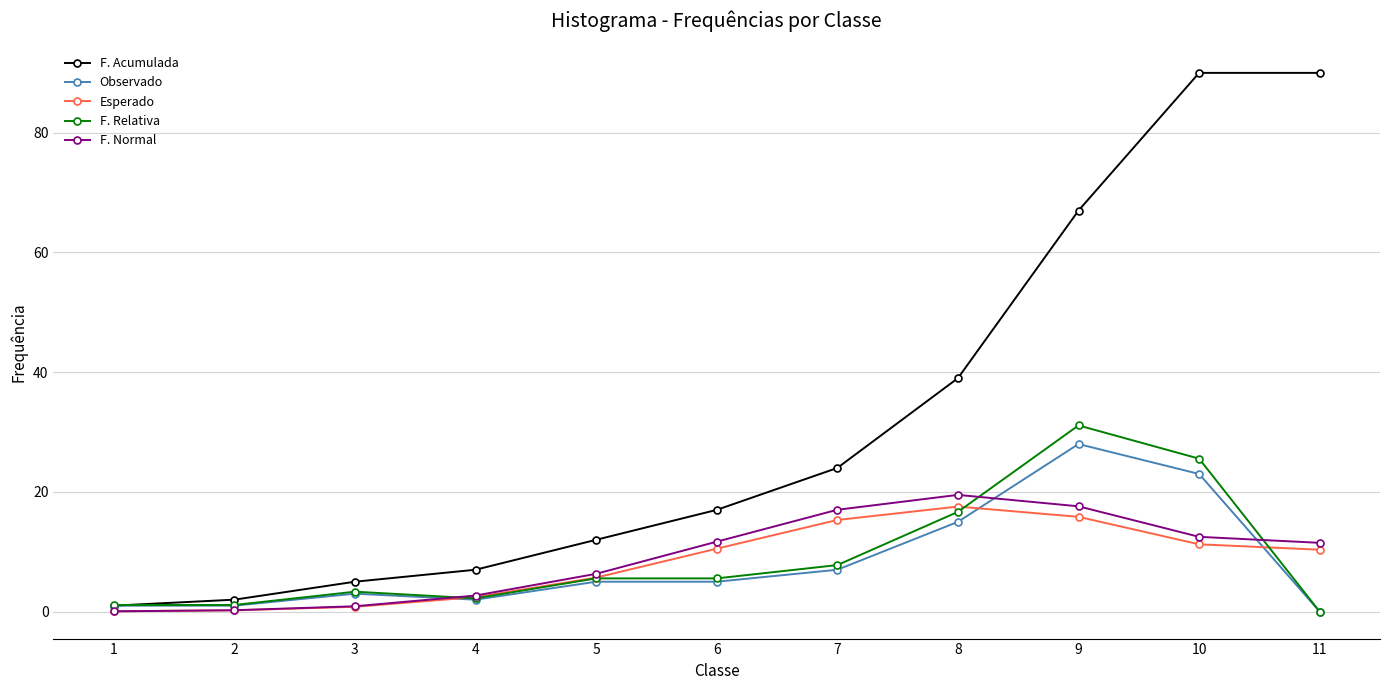

True or false: Esperado has more than 0 interior local peaks.

True